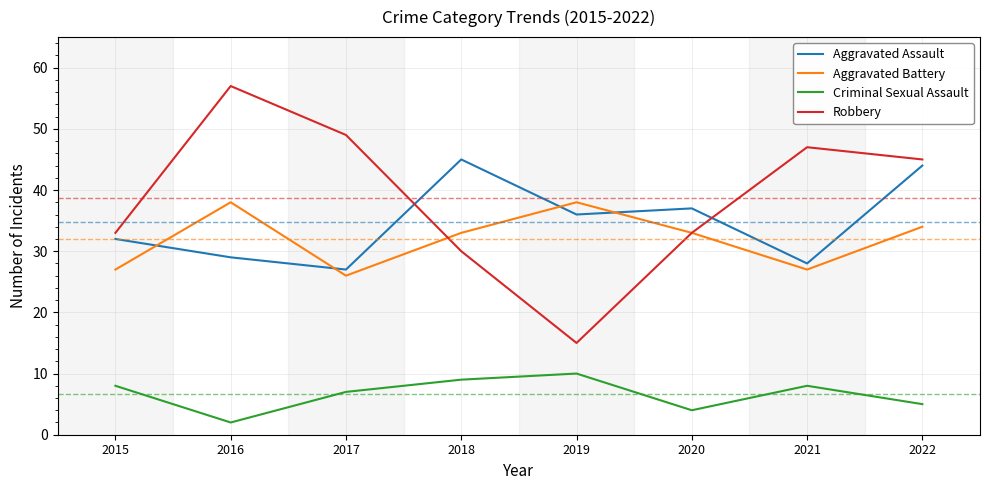

Reading right to left, list all the values displayed in this chart.

Aggravated Assault: 44	28	37	36	45	27	29	32
Aggravated Battery: 34	27	33	38	33	26	38	27
Criminal Sexual Assault: 5	8	4	10	9	7	2	8
Robbery: 45	47	33	15	30	49	57	33